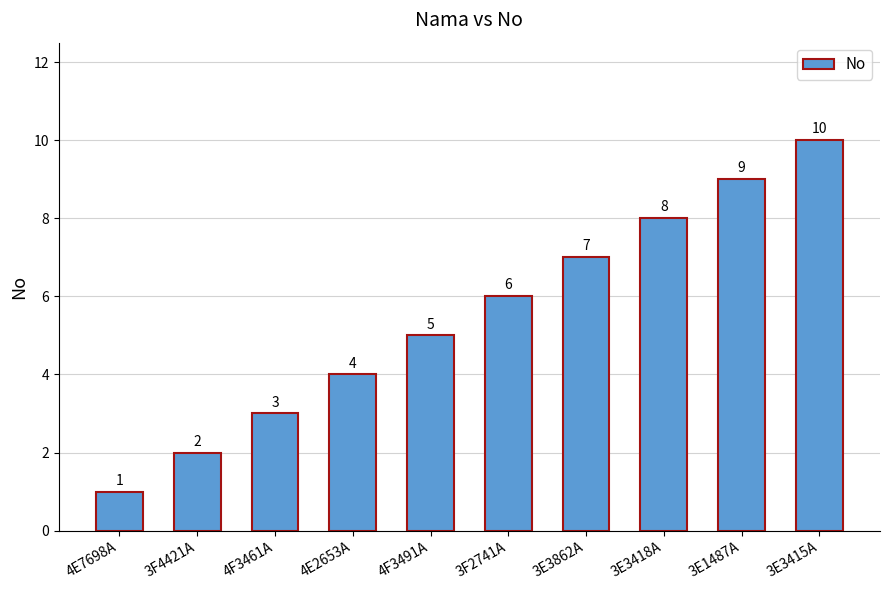

What position from the left is 4F3491A?

5